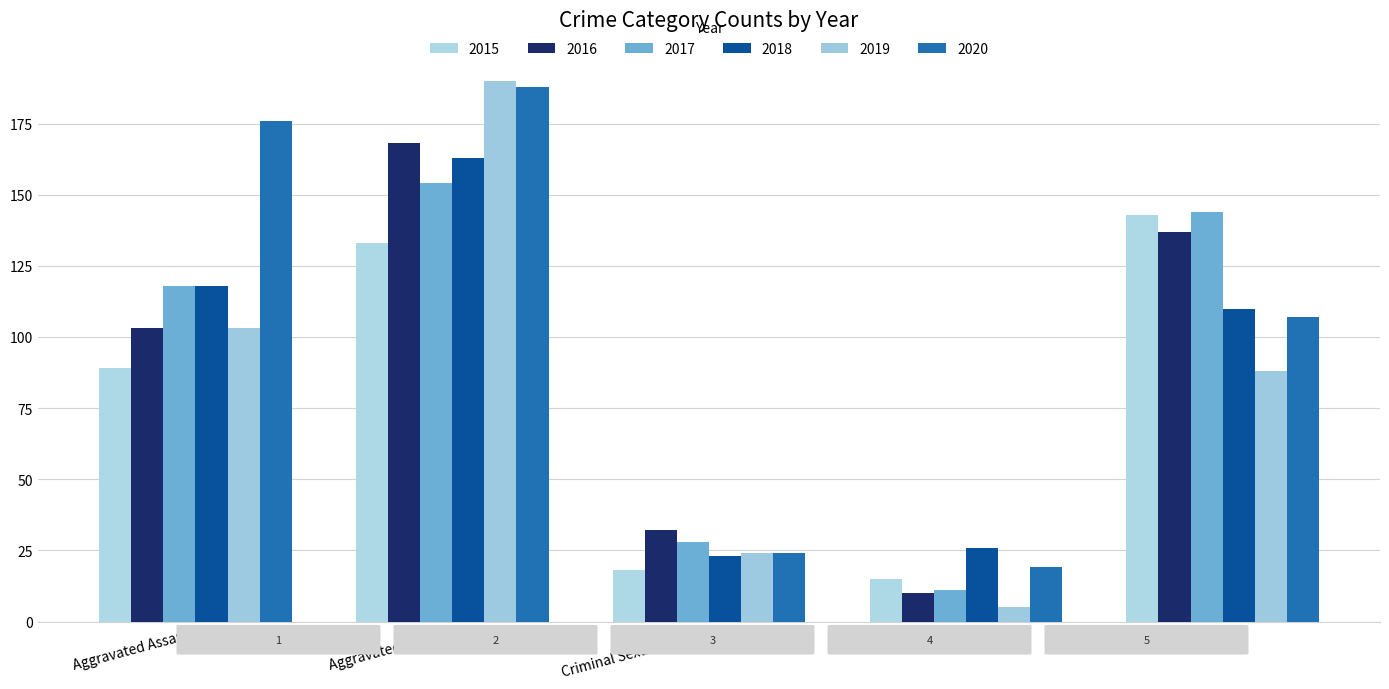

At which label is 2019 closest to 97?

Aggravated Assault